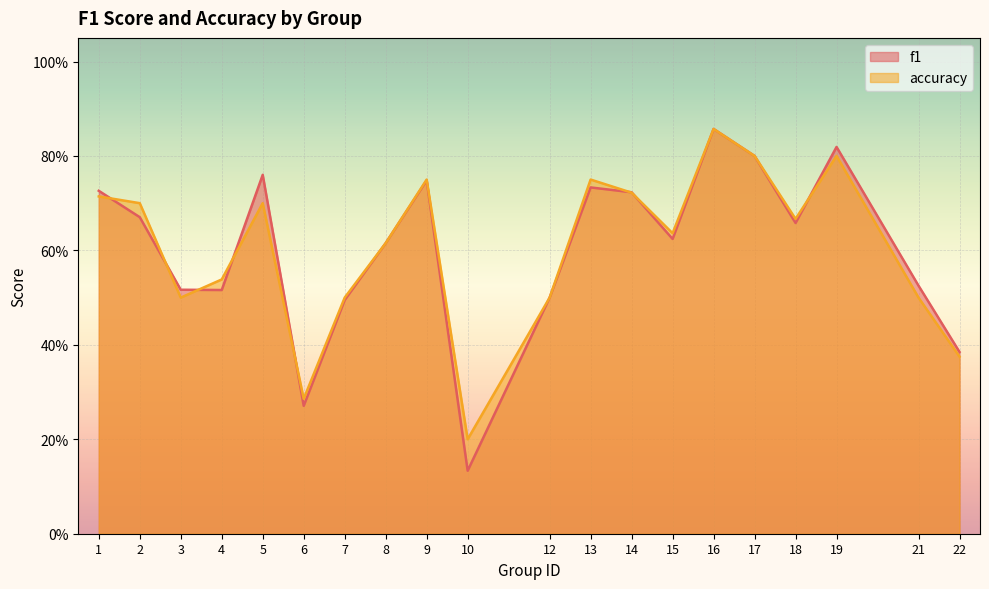

Reading right to left, list all the values displayed in this chart.

f1: 22=0.4	21=0.5	19=0.8	18=0.7	17=0.8	16=0.9	15=0.6	14=0.7	13=0.7	12=0.5	10=0.1	9=0.7	8=0.6	7=0.5	6=0.3	5=0.8	4=0.5	3=0.5	2=0.7	1=0.7
accuracy: 22=0.4	21=0.5	19=0.8	18=0.7	17=0.8	16=0.9	15=0.6	14=0.7	13=0.8	12=0.5	10=0.2	9=0.8	8=0.6	7=0.5	6=0.3	5=0.7	4=0.5	3=0.5	2=0.7	1=0.7